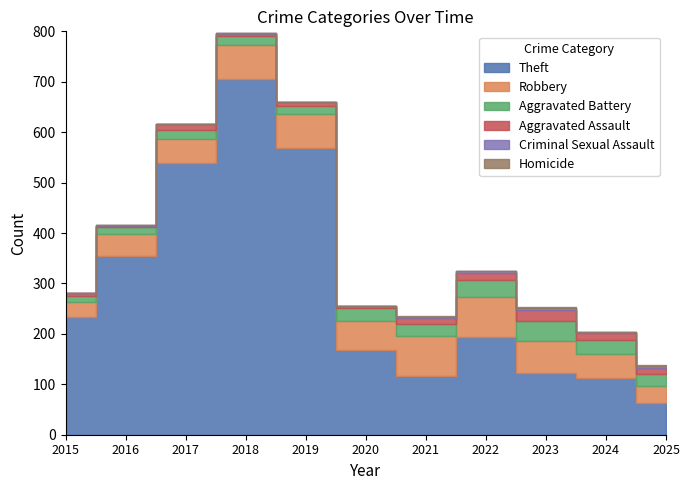

Reading right to left, extract all data points from this chart.

Theft: 2025=62	2024=113	2023=122	2022=194	2021=116	2020=168	2019=568	2018=705	2017=538	2016=354	2015=233
Robbery: 2025=35	2024=48	2023=64	2022=80	2021=80	2020=57	2019=69	2018=67	2017=49	2016=44	2015=30
Aggravated Battery: 2025=23	2024=26	2023=40	2022=32	2021=23	2020=26	2019=14	2018=18	2017=17	2016=13	2015=13
Aggravated Assault: 2025=13	2024=15	2023=22	2022=14	2021=13	2020=4	2019=8	2018=5	2017=12	2016=3	2015=6
Criminal Sexual Assault: 2025=4	2024=2	2023=3	2022=4	2021=2	2020=0	2019=1	2018=2	2017=1	2016=2	2015=0
Homicide: 2025=1	2024=0	2023=2	2022=0	2021=2	2020=1	2019=0	2018=0	2017=0	2016=0	2015=0